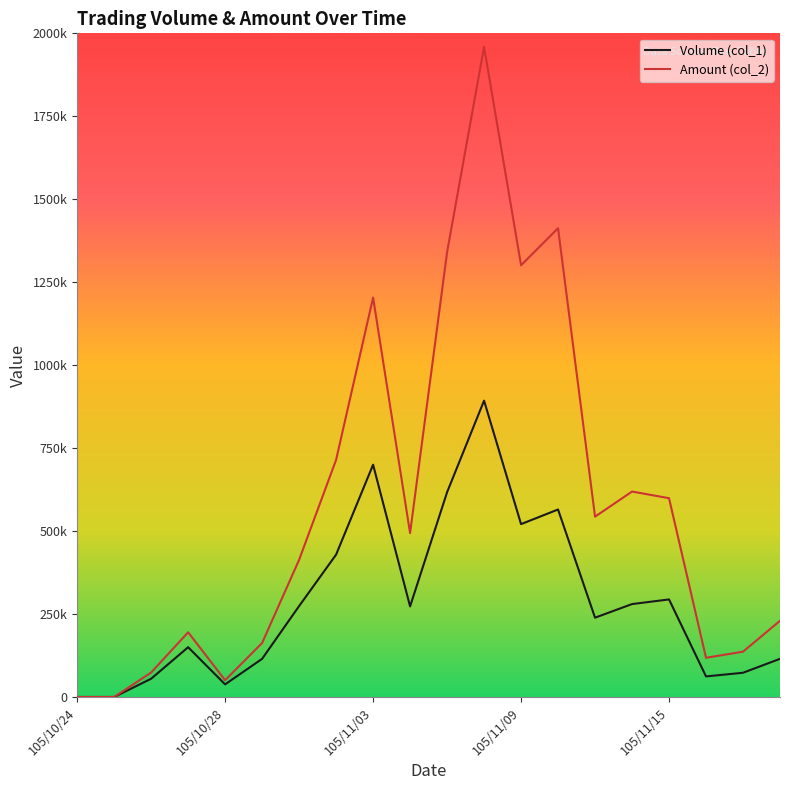

Does the chart display data point markers on the line(s)?

No